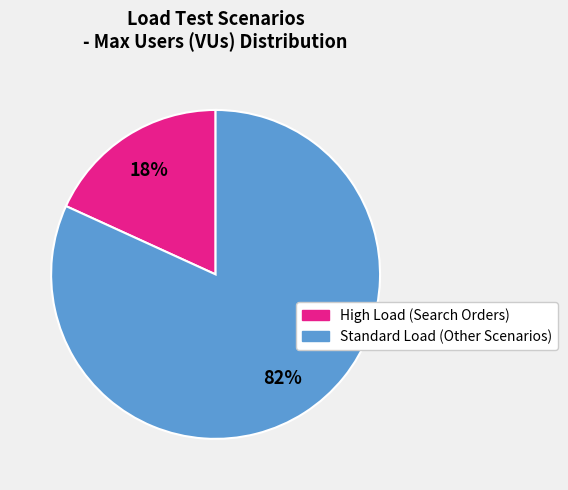

To the nearest percent, what is the difference between the largest and smallest slice percentages?

64%